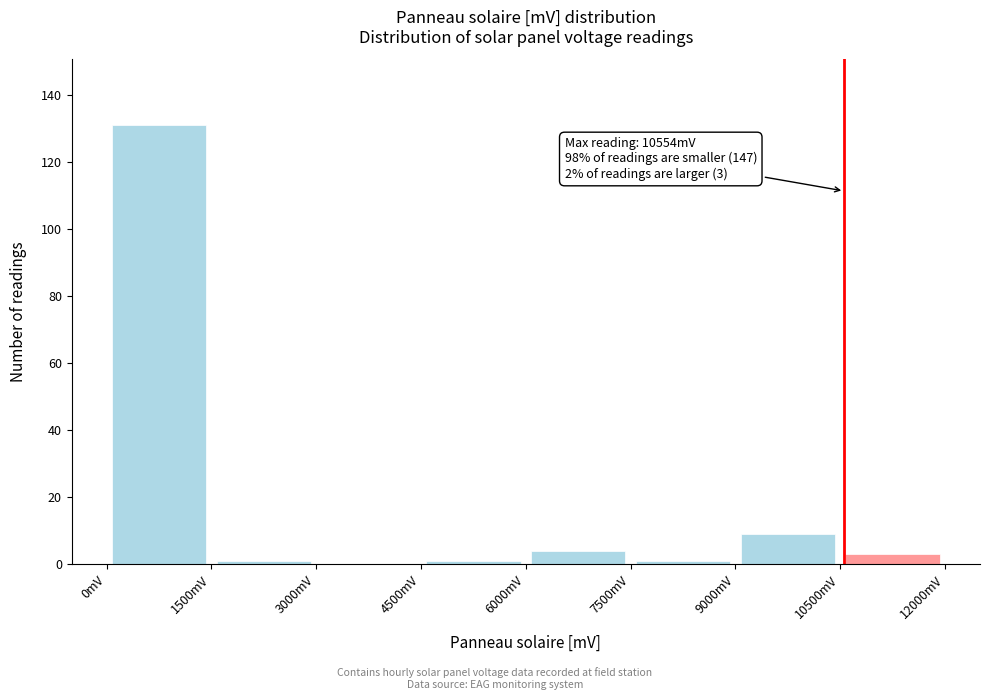

Which range on the x-axis has the tallest bar?

0 to 1500